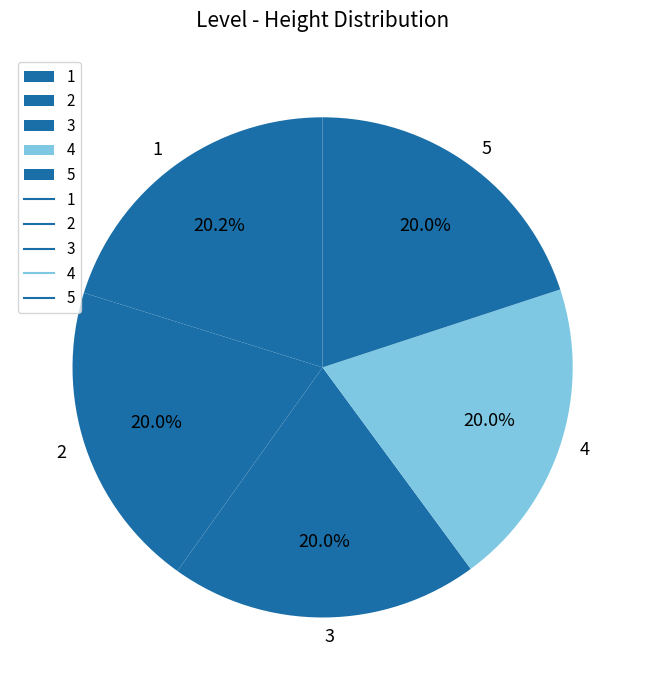

Is it true that 1 is 5% of the pie?

False